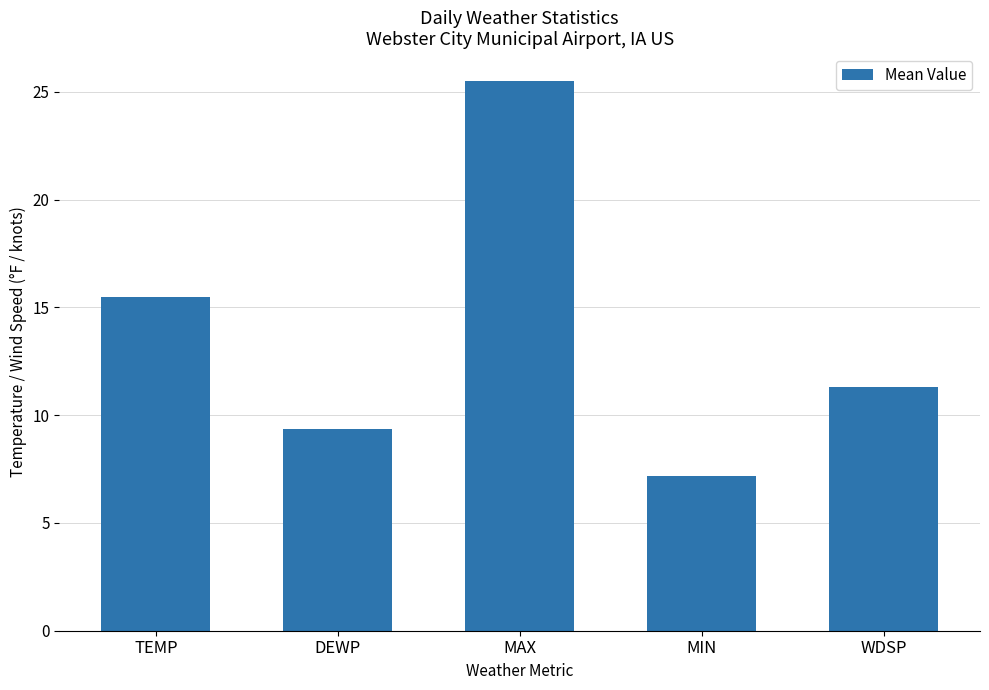

List the labels in order of value, smallest first.

MIN, DEWP, WDSP, TEMP, MAX